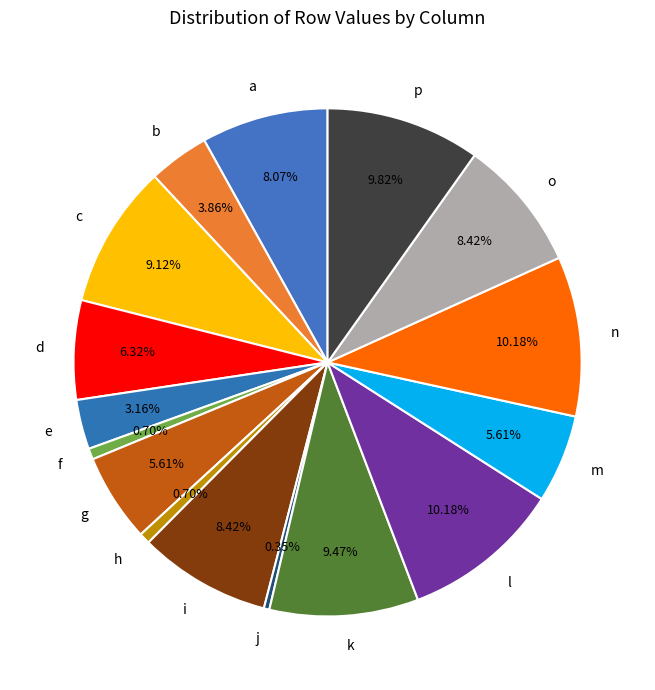

Is it true that d is 1% of the pie?

False